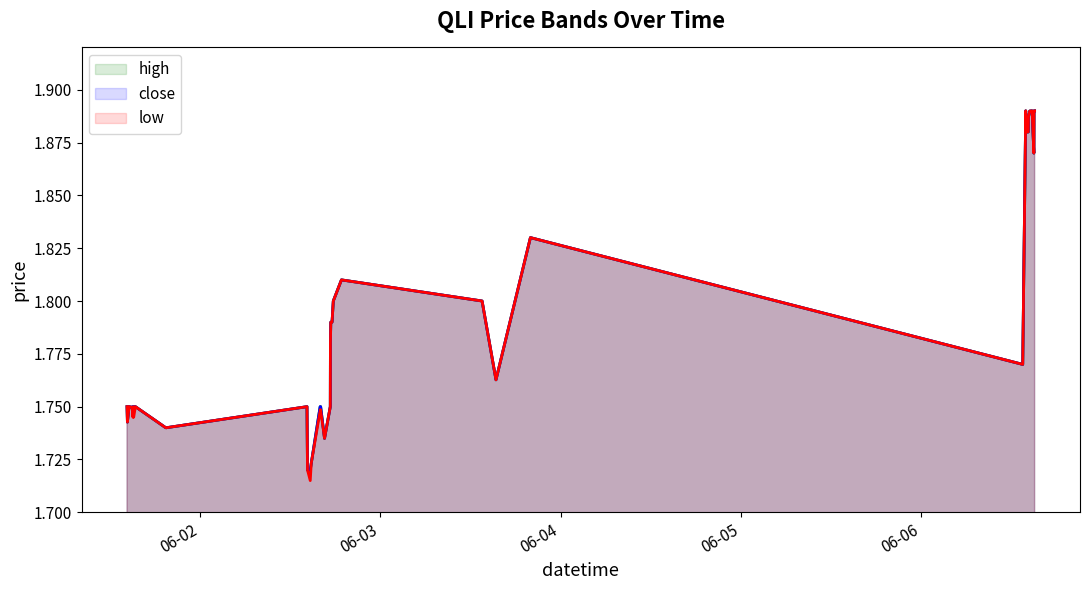

In high, how many points are lower than both neighbors (excluding endpoints)?

7